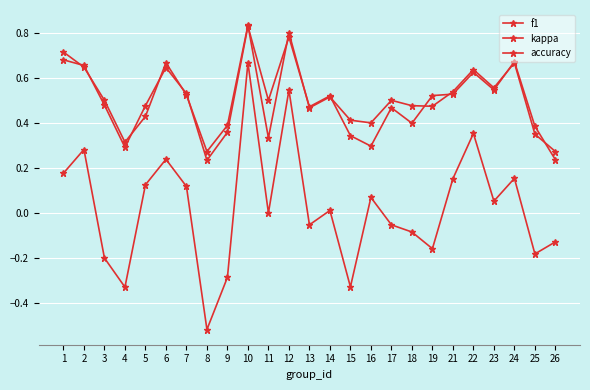

Count the number of data series in this chart.

3